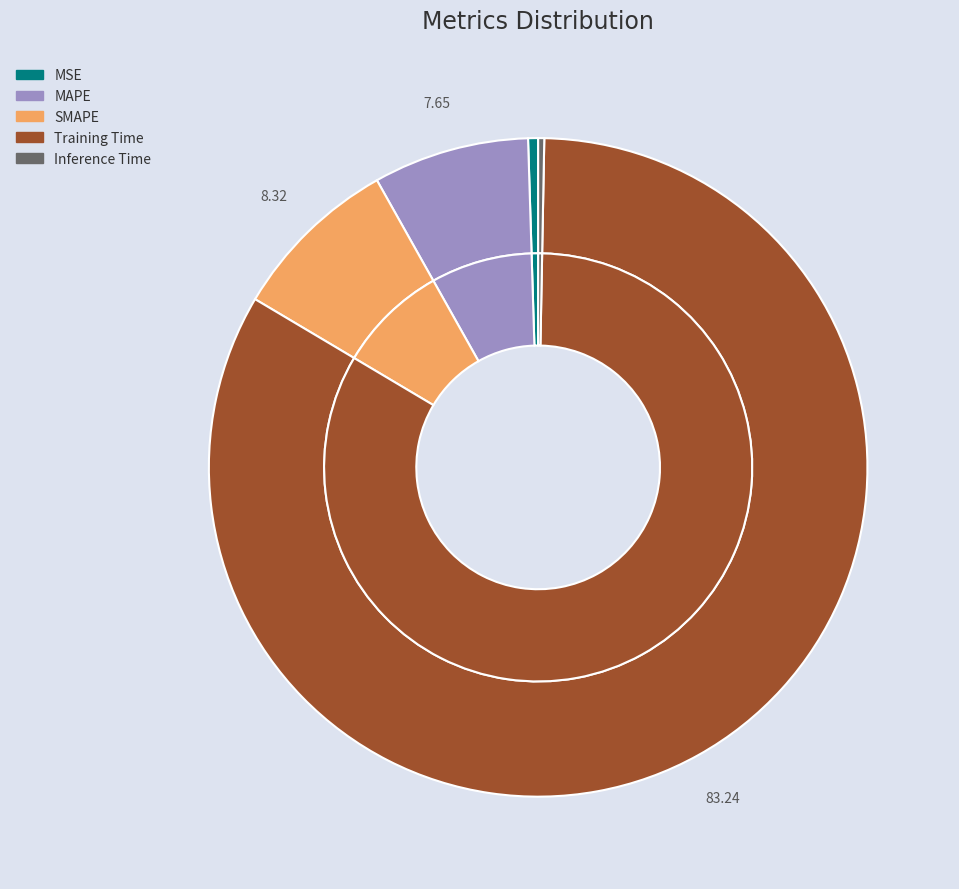

What is the smallest slice in the pie chart?

Inference Time